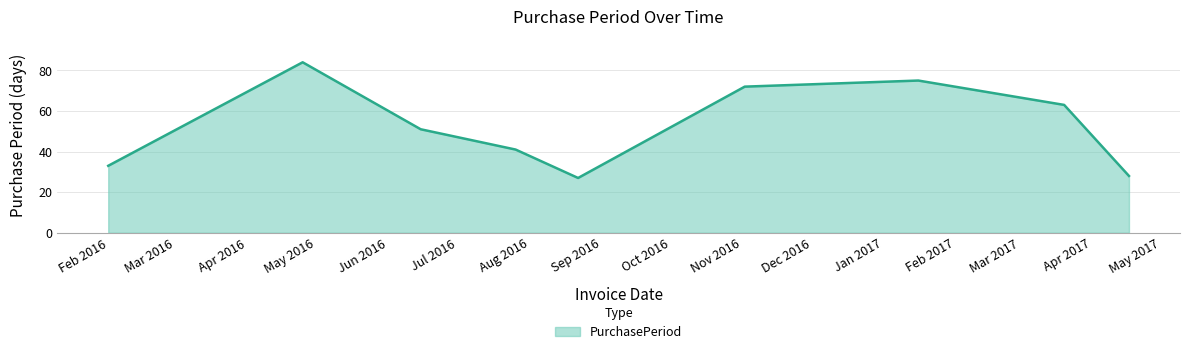

What is the maximum value shown in the chart?

84